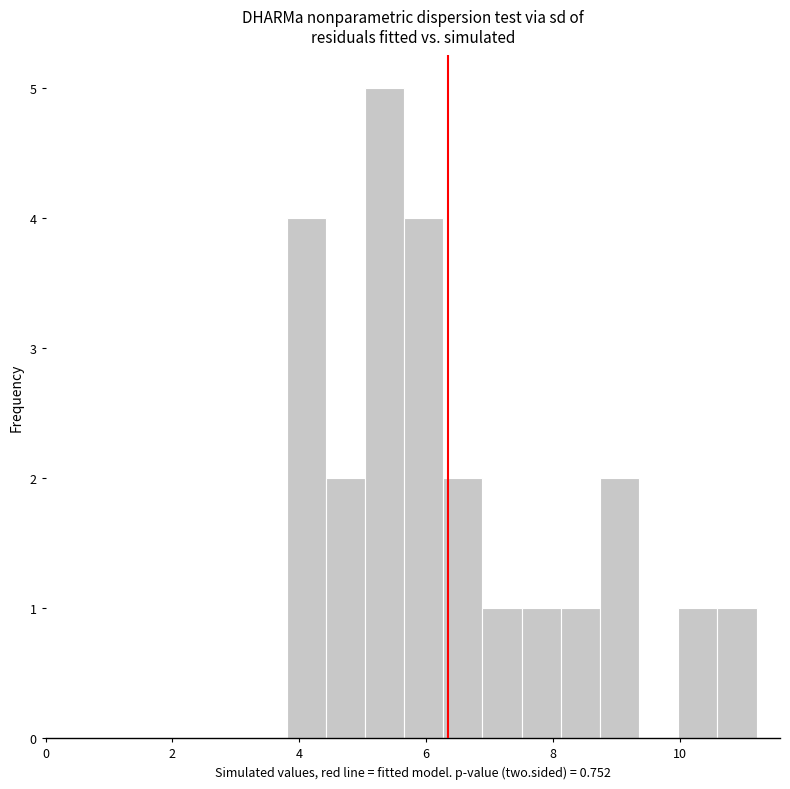

Around what value on the x-axis is the tallest bar? Give the approximate position of its centre, as read against the axis.

5.4